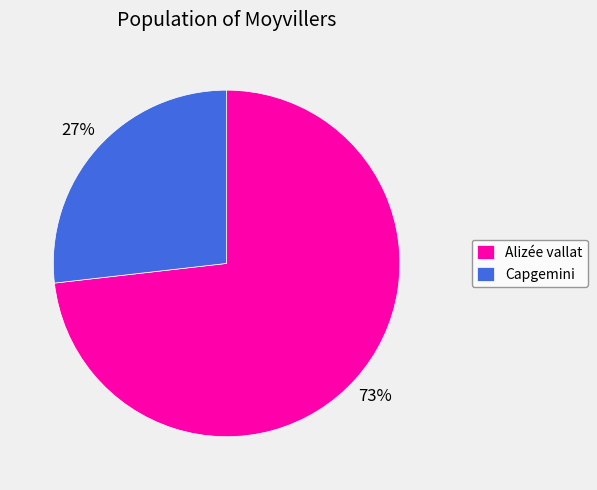

Rank the categories by value from highest to lowest.

Alizée vallat, Capgemini